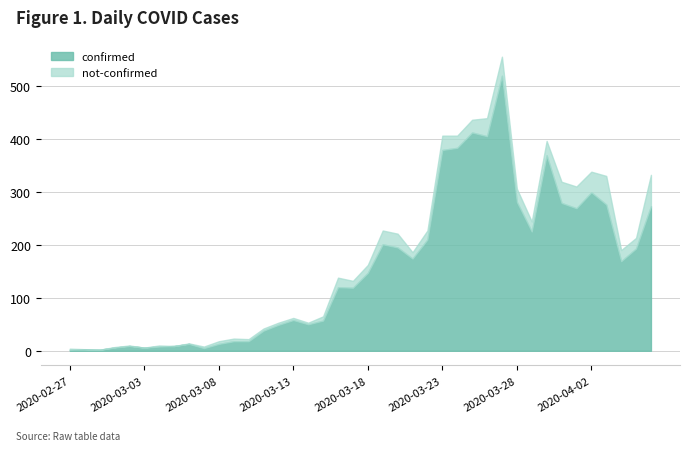

What is the lowest value of the confirmed series?

2